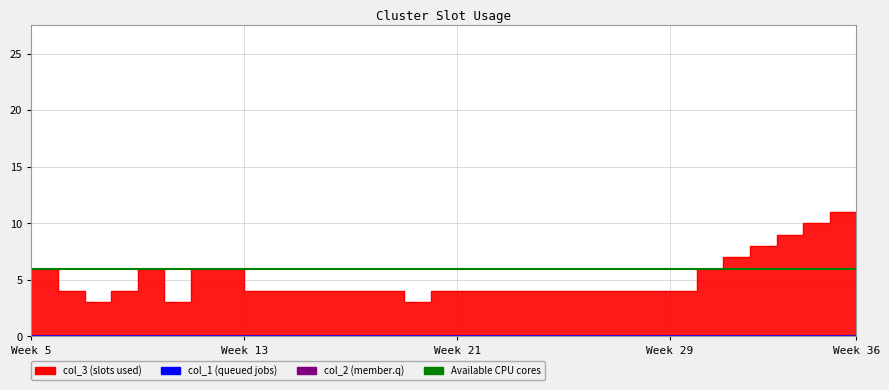

Which has a higher value, 32 or 33?

33